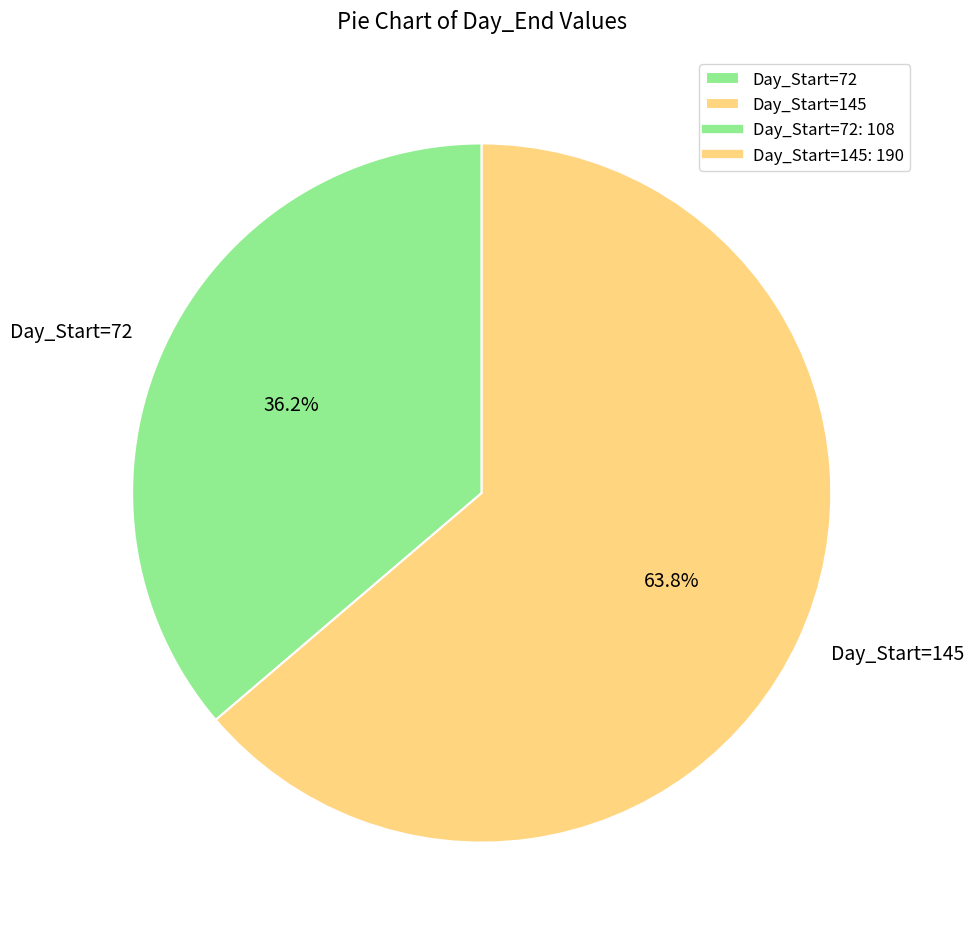

To the nearest percent, what is the average slice percentage?

50%